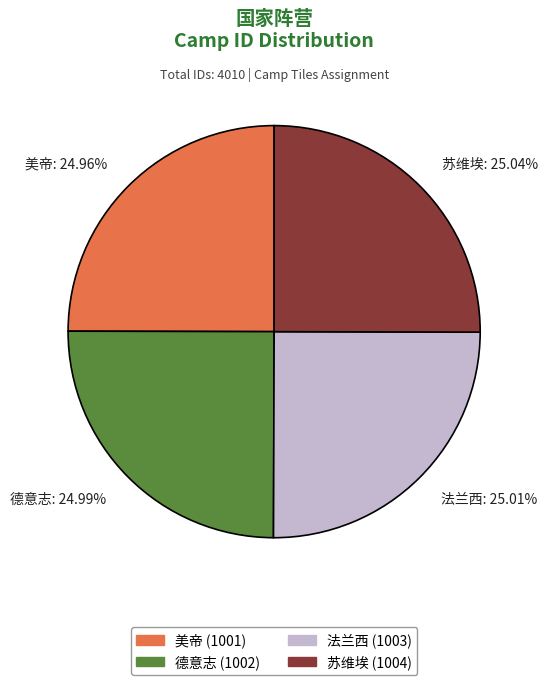

Does 德意志 account for over 50% of the chart?

No